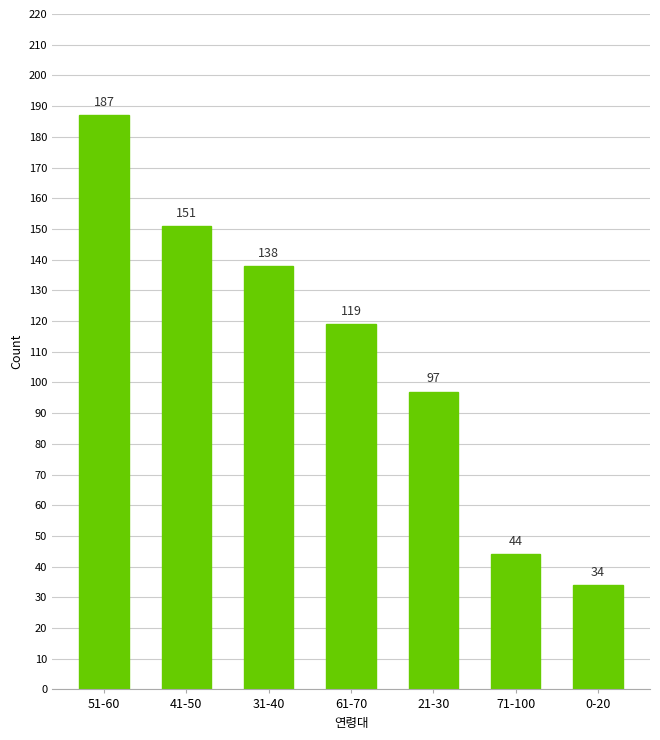

What is the value of the 5th bar from the left?

97